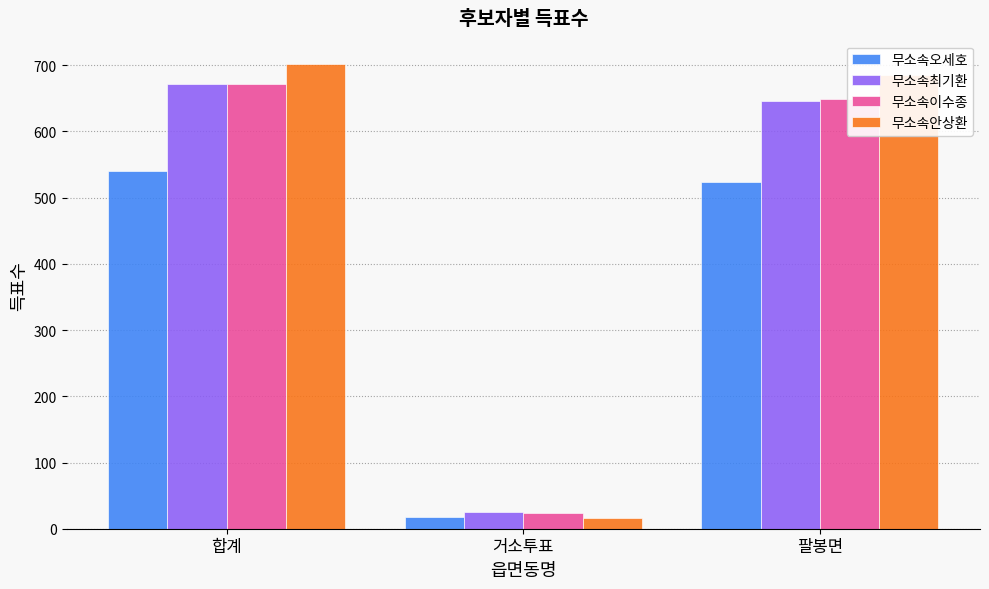

What is the label of the 1st bar from the left?

합계